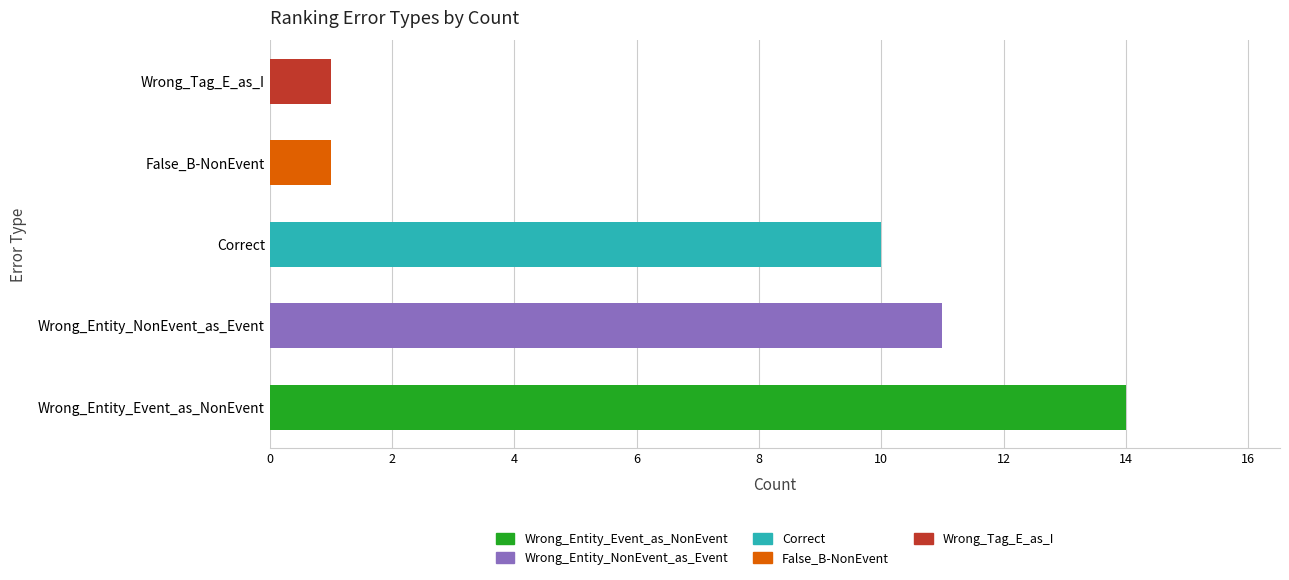

At which category does the chart reach its peak across all series?

Wrong_Entity_Event_as_NonEvent